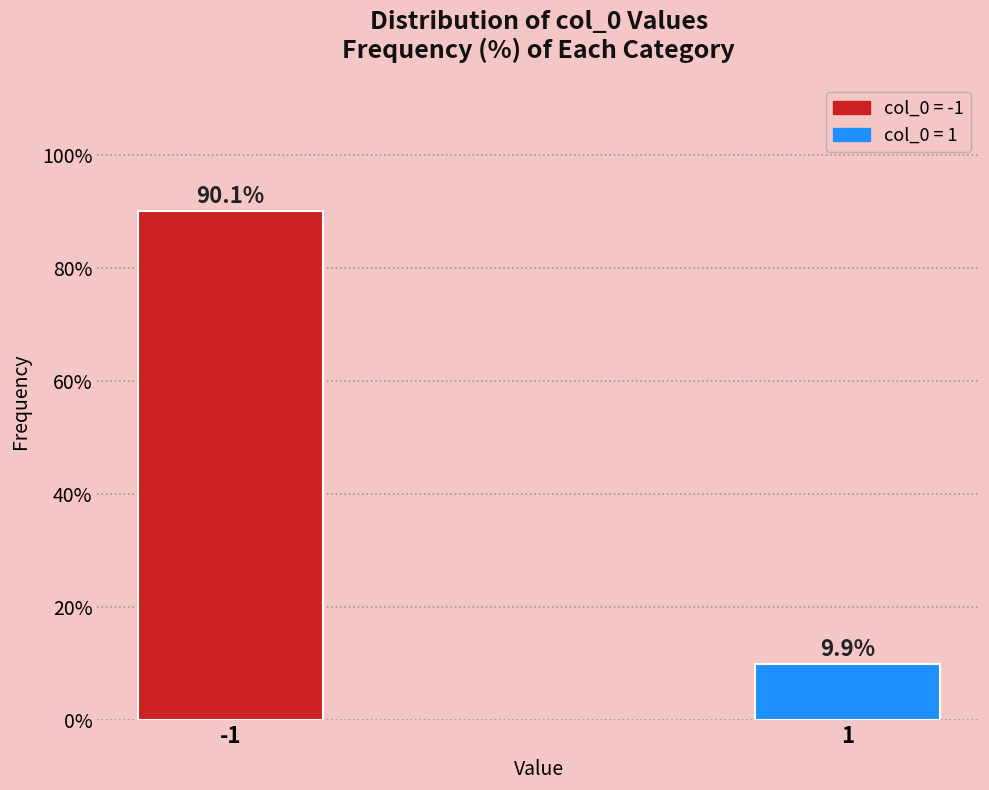

Reading right to left, what are all the values shown in this chart?

1=9.9	-1=90.1